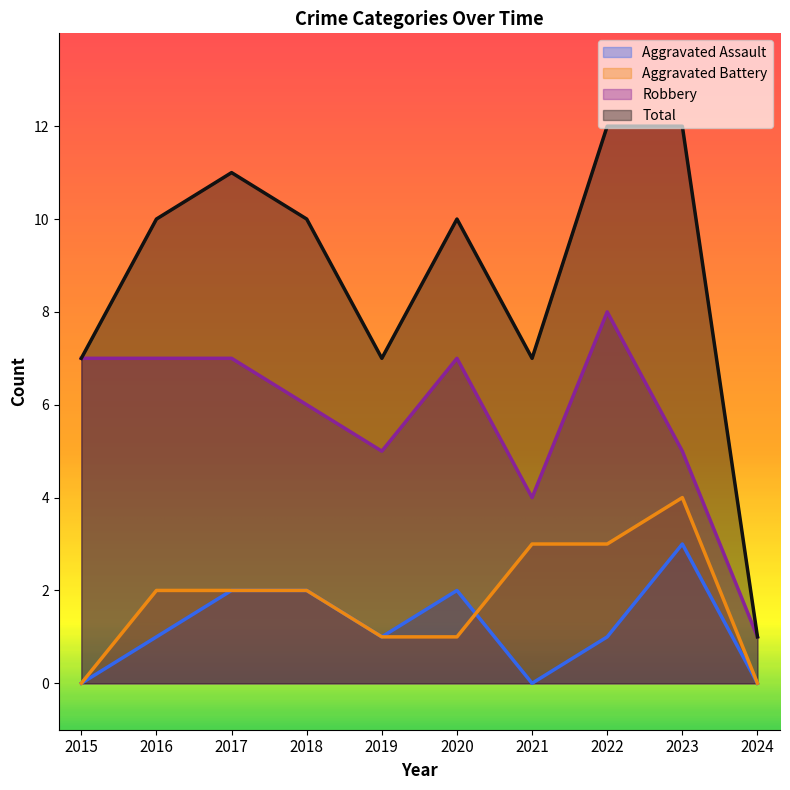

What is the highest value of the Aggravated Battery series?

4